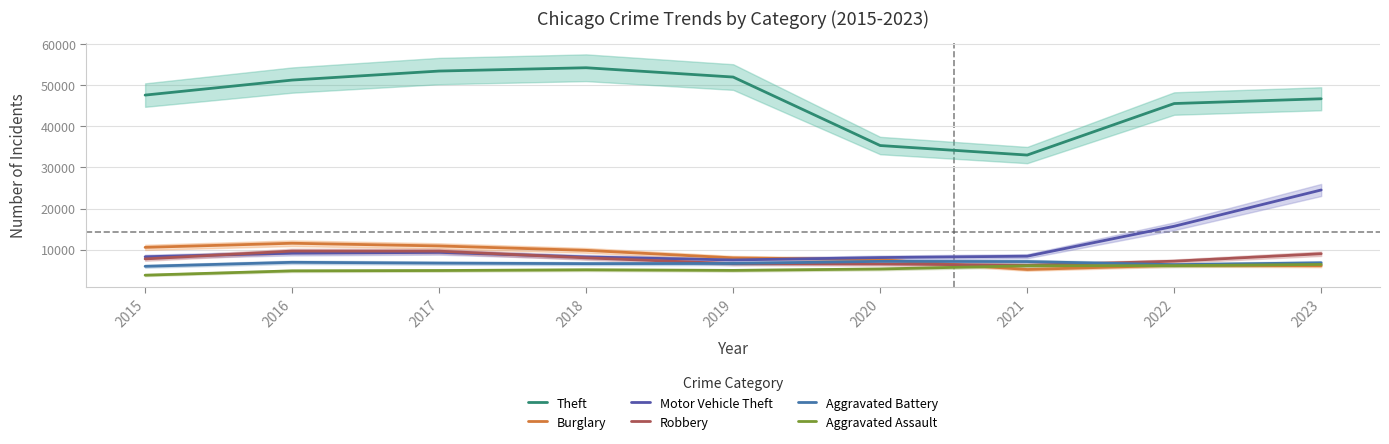

Where is the first local minimum for Aggravated Assault?

2019